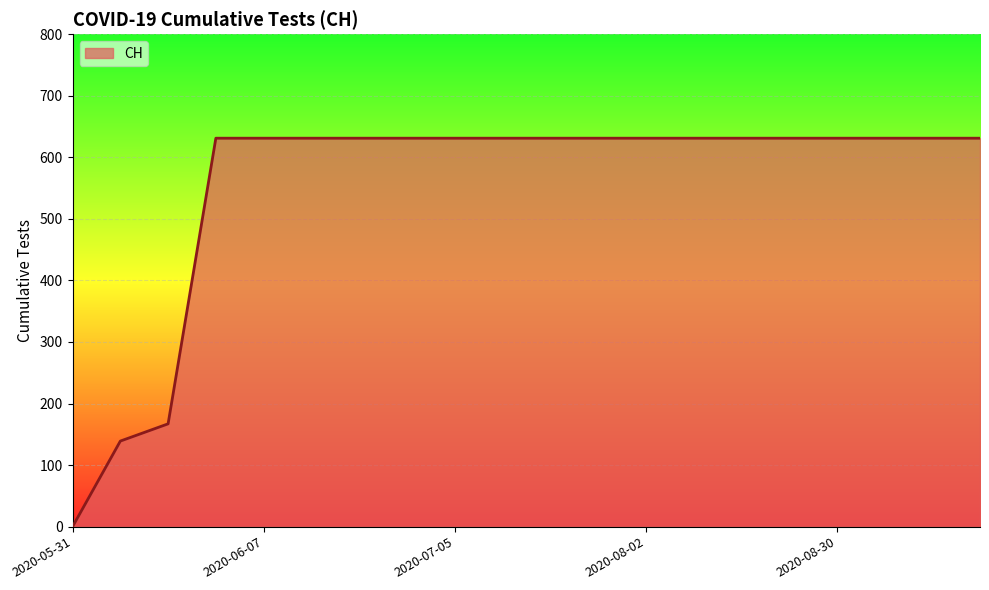

Reading right to left, extract all data points from this chart.

631	631	631	631	631	631	631	631	631	631	631	631	631	631	631	631	631	167	139	0